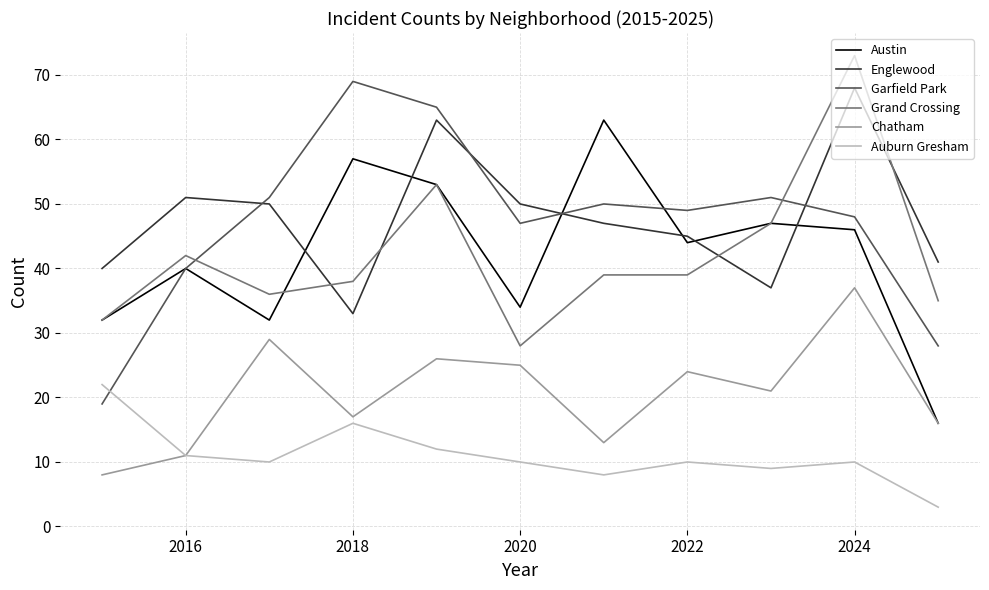

After their last crossing, which series has the higher values: Grand Crossing or Englewood?

Englewood